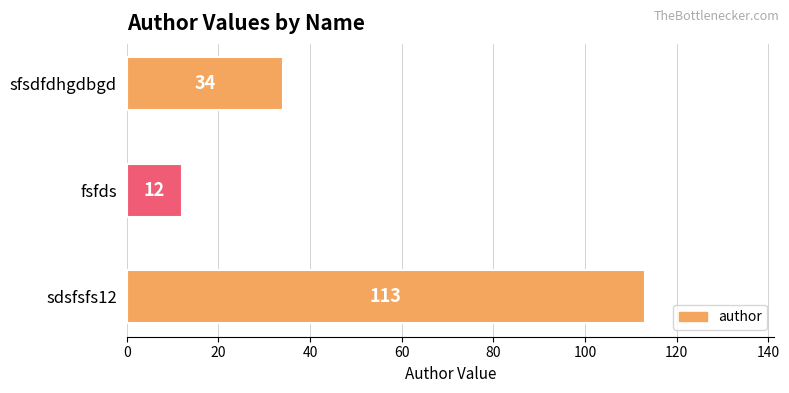

Reading bottom to top, what are all the values shown in this chart?

sdsfsfs12=113	fsfds=12	sfsdfdhgdbgd=34